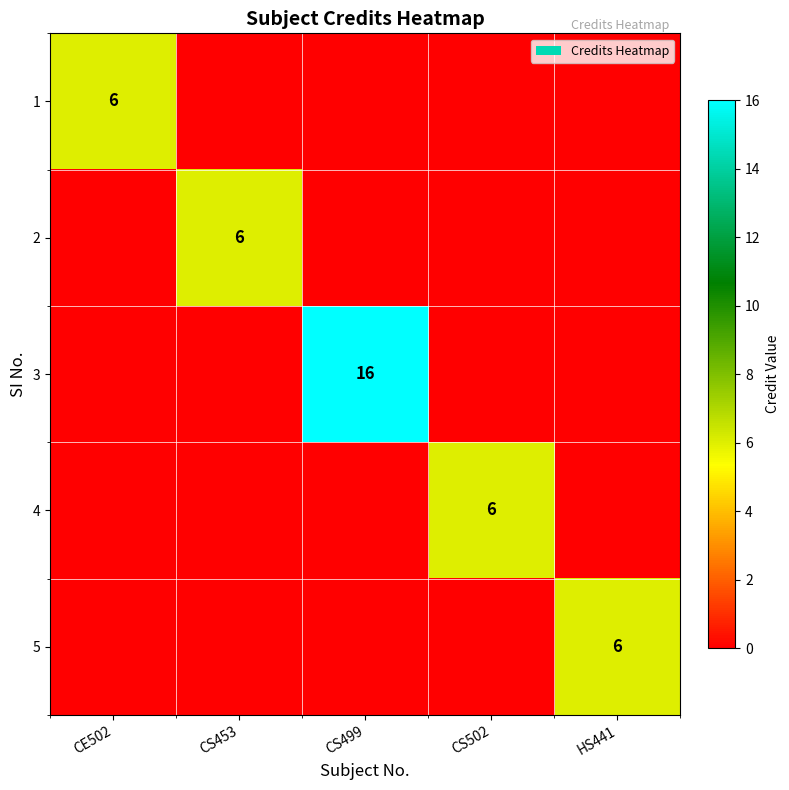

Which has a higher value, HS441 or CS502?

HS441